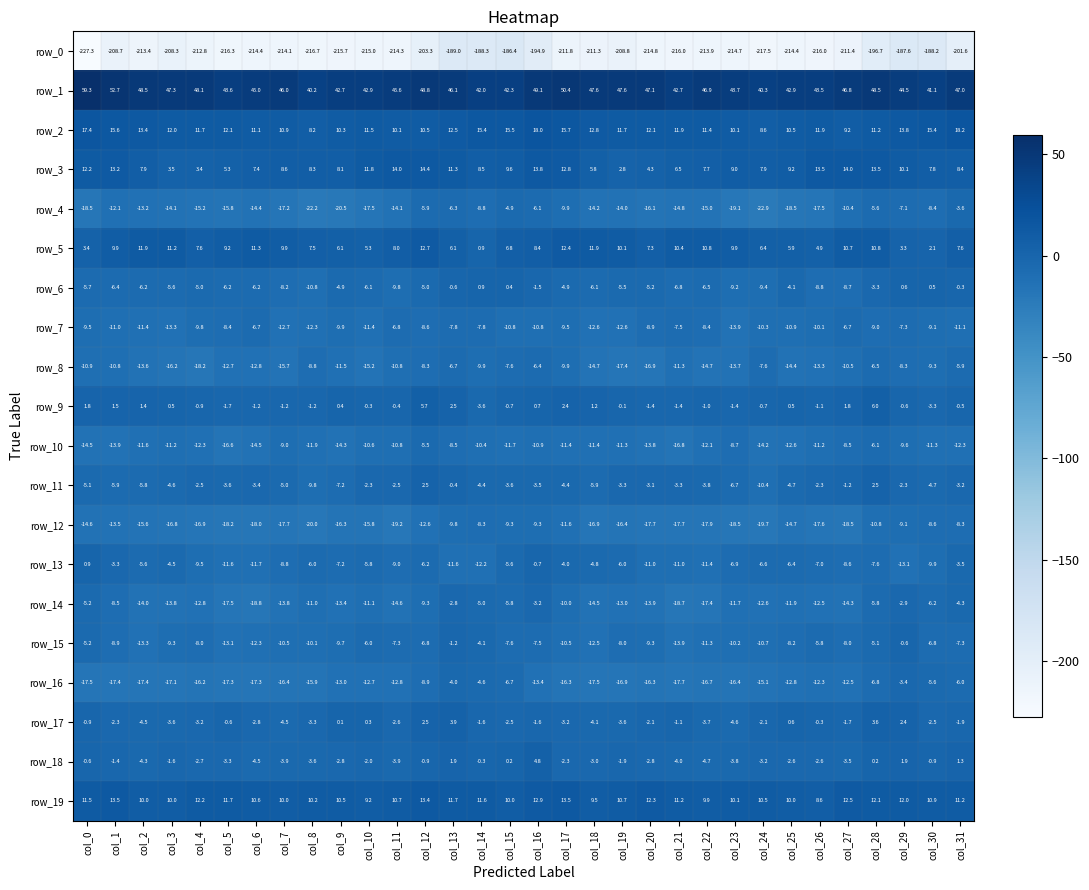

Reading left to right, extract all data points from this chart.

row_0: col_0=-227.3	col_1=-208.7	col_2=-213.4	col_3=-208.3	col_4=-212.8	col_5=-216.3	col_6=-214.4	col_7=-214.1	col_8=-216.7	col_9=-215.7	col_10=-215.0	col_11=-214.3	col_12=-203.3	col_13=-189.0	col_14=-188.3	col_15=-186.4	col_16=-194.9	col_17=-211.8	col_18=-211.3	col_19=-208.8	col_20=-214.8	col_21=-216.0	col_22=-213.9	col_23=-214.7	col_24=-217.5	col_25=-214.4	col_26=-216.0	col_27=-211.4	col_28=-196.7	col_29=-187.6	col_30=-188.2	col_31=-201.6
row_1: col_0=59.3	col_1=52.7	col_2=48.5	col_3=47.3	col_4=48.1	col_5=43.6	col_6=45.0	col_7=46.0	col_8=40.2	col_9=42.7	col_10=42.9	col_11=45.6	col_12=48.8	col_13=46.1	col_14=42.0	col_15=42.3	col_16=49.1	col_17=50.4	col_18=47.6	col_19=47.6	col_20=47.1	col_21=42.7	col_22=46.9	col_23=43.7	col_24=40.3	col_25=42.9	col_26=43.5	col_27=46.8	col_28=48.5	col_29=44.5	col_30=41.1	col_31=47.0
row_2: col_0=17.4	col_1=15.6	col_2=13.4	col_3=12.0	col_4=11.7	col_5=12.1	col_6=11.1	col_7=10.9	col_8=8.2	col_9=10.3	col_10=11.5	col_11=10.1	col_12=10.5	col_13=12.5	col_14=15.4	col_15=15.5	col_16=18.0	col_17=15.7	col_18=12.8	col_19=11.7	col_20=12.1	col_21=11.9	col_22=11.4	col_23=10.1	col_24=8.6	col_25=10.5	col_26=11.9	col_27=9.2	col_28=11.2	col_29=13.8	col_30=15.4	col_31=18.2
row_3: col_0=12.2	col_1=13.2	col_2=7.9	col_3=3.5	col_4=3.4	col_5=5.3	col_6=7.4	col_7=8.6	col_8=8.3	col_9=8.1	col_10=11.8	col_11=14.0	col_12=14.4	col_13=11.3	col_14=8.5	col_15=9.6	col_16=13.8	col_17=12.8	col_18=5.8	col_19=2.8	col_20=4.3	col_21=6.5	col_22=7.7	col_23=9.0	col_24=7.9	col_25=9.2	col_26=13.5	col_27=14.0	col_28=13.5	col_29=10.1	col_30=7.8	col_31=8.4
row_4: col_0=-18.5	col_1=-12.1	col_2=-13.2	col_3=-14.1	col_4=-15.2	col_5=-15.8	col_6=-14.4	col_7=-17.2	col_8=-22.2	col_9=-20.5	col_10=-17.5	col_11=-14.1	col_12=-5.9	col_13=-6.3	col_14=-8.8	col_15=-4.9	col_16=-6.1	col_17=-9.9	col_18=-14.2	col_19=-14.0	col_20=-16.1	col_21=-14.8	col_22=-15.0	col_23=-19.1	col_24=-22.9	col_25=-18.5	col_26=-17.5	col_27=-10.4	col_28=-5.6	col_29=-7.1	col_30=-8.4	col_31=-3.6
row_5: col_0=3.4	col_1=9.9	col_2=11.9	col_3=11.2	col_4=7.6	col_5=9.2	col_6=11.3	col_7=9.9	col_8=7.5	col_9=6.1	col_10=5.3	col_11=8.0	col_12=12.7	col_13=6.1	col_14=0.9	col_15=6.8	col_16=8.4	col_17=12.4	col_18=11.9	col_19=10.1	col_20=7.3	col_21=10.4	col_22=10.8	col_23=9.9	col_24=6.4	col_25=5.9	col_26=4.9	col_27=10.7	col_28=10.8	col_29=3.3	col_30=2.1	col_31=7.6
row_6: col_0=-5.7	col_1=-6.4	col_2=-6.2	col_3=-5.6	col_4=-5.0	col_5=-6.2	col_6=-6.2	col_7=-8.2	col_8=-10.8	col_9=-4.9	col_10=-6.1	col_11=-9.8	col_12=-5.0	col_13=-0.6	col_14=0.9	col_15=0.4	col_16=-1.5	col_17=-4.9	col_18=-6.1	col_19=-5.5	col_20=-5.2	col_21=-6.8	col_22=-6.5	col_23=-9.2	col_24=-9.4	col_25=-4.1	col_26=-8.8	col_27=-8.7	col_28=-3.3	col_29=0.6	col_30=0.5	col_31=-0.3
row_7: col_0=-9.5	col_1=-11.0	col_2=-11.4	col_3=-13.3	col_4=-9.8	col_5=-8.4	col_6=-6.7	col_7=-12.7	col_8=-12.3	col_9=-9.9	col_10=-11.4	col_11=-6.8	col_12=-8.6	col_13=-7.8	col_14=-7.8	col_15=-10.8	col_16=-10.8	col_17=-9.5	col_18=-12.6	col_19=-12.6	col_20=-8.9	col_21=-7.5	col_22=-8.4	col_23=-13.9	col_24=-10.3	col_25=-10.9	col_26=-10.1	col_27=-6.7	col_28=-9.0	col_29=-7.3	col_30=-9.1	col_31=-11.1
row_8: col_0=-10.9	col_1=-10.8	col_2=-13.6	col_3=-16.2	col_4=-18.2	col_5=-12.7	col_6=-12.8	col_7=-15.7	col_8=-8.8	col_9=-11.5	col_10=-15.2	col_11=-10.8	col_12=-8.3	col_13=-6.7	col_14=-9.9	col_15=-7.6	col_16=-6.4	col_17=-9.9	col_18=-14.7	col_19=-17.4	col_20=-16.9	col_21=-11.3	col_22=-14.7	col_23=-13.7	col_24=-7.6	col_25=-14.4	col_26=-13.3	col_27=-10.5	col_28=-6.5	col_29=-8.3	col_30=-9.3	col_31=-5.9
row_9: col_0=1.8	col_1=1.5	col_2=1.4	col_3=0.5	col_4=-0.9	col_5=-1.7	col_6=-1.2	col_7=-1.2	col_8=-1.2	col_9=0.4	col_10=-0.3	col_11=-0.4	col_12=5.7	col_13=2.5	col_14=-3.6	col_15=-0.7	col_16=0.7	col_17=2.4	col_18=1.2	col_19=-0.1	col_20=-1.4	col_21=-1.4	col_22=-1.0	col_23=-1.4	col_24=-0.7	col_25=0.5	col_26=-1.1	col_27=1.8	col_28=6.0	col_29=-0.6	col_30=-3.3	col_31=-0.5
row_10: col_0=-14.5	col_1=-13.9	col_2=-11.6	col_3=-11.2	col_4=-12.3	col_5=-16.6	col_6=-14.5	col_7=-9.0	col_8=-11.9	col_9=-14.3	col_10=-10.6	col_11=-10.8	col_12=-5.5	col_13=-8.5	col_14=-10.4	col_15=-11.7	col_16=-10.9	col_17=-11.4	col_18=-11.4	col_19=-11.3	col_20=-13.8	col_21=-16.8	col_22=-12.1	col_23=-8.7	col_24=-14.2	col_25=-12.6	col_26=-11.2	col_27=-8.5	col_28=-6.1	col_29=-9.6	col_30=-11.3	col_31=-12.3
row_11: col_0=-5.1	col_1=-5.9	col_2=-5.8	col_3=-4.6	col_4=-2.5	col_5=-3.6	col_6=-3.4	col_7=-5.0	col_8=-9.8	col_9=-7.2	col_10=-2.3	col_11=-2.5	col_12=2.5	col_13=-0.4	col_14=-4.4	col_15=-3.6	col_16=-3.5	col_17=-4.4	col_18=-5.9	col_19=-3.3	col_20=-3.1	col_21=-3.3	col_22=-3.8	col_23=-6.7	col_24=-10.4	col_25=-4.7	col_26=-2.3	col_27=-1.2	col_28=2.5	col_29=-2.3	col_30=-4.7	col_31=-3.2
row_12: col_0=-14.6	col_1=-13.5	col_2=-15.6	col_3=-16.8	col_4=-16.9	col_5=-18.2	col_6=-18.0	col_7=-17.7	col_8=-20.0	col_9=-16.3	col_10=-15.8	col_11=-19.2	col_12=-12.6	col_13=-9.8	col_14=-8.3	col_15=-9.3	col_16=-9.3	col_17=-11.6	col_18=-16.9	col_19=-16.4	col_20=-17.7	col_21=-17.7	col_22=-17.9	col_23=-18.5	col_24=-19.7	col_25=-14.7	col_26=-17.6	col_27=-18.5	col_28=-10.8	col_29=-9.1	col_30=-8.6	col_31=-8.3
row_13: col_0=0.9	col_1=-3.3	col_2=-5.6	col_3=-4.5	col_4=-9.5	col_5=-11.6	col_6=-11.7	col_7=-8.8	col_8=-6.0	col_9=-7.2	col_10=-5.8	col_11=-9.0	col_12=-6.2	col_13=-11.6	col_14=-12.2	col_15=-5.6	col_16=-0.7	col_17=-4.0	col_18=-4.8	col_19=-6.0	col_20=-11.0	col_21=-11.0	col_22=-11.4	col_23=-6.9	col_24=-6.6	col_25=-6.4	col_26=-7.0	col_27=-8.6	col_28=-7.6	col_29=-13.1	col_30=-9.9	col_31=-3.5
row_14: col_0=-5.2	col_1=-8.5	col_2=-14.0	col_3=-13.8	col_4=-12.8	col_5=-17.5	col_6=-18.8	col_7=-13.8	col_8=-11.0	col_9=-13.4	col_10=-11.1	col_11=-14.6	col_12=-9.3	col_13=-2.8	col_14=-5.0	col_15=-5.8	col_16=-3.2	col_17=-10.0	col_18=-14.5	col_19=-13.0	col_20=-13.9	col_21=-18.7	col_22=-17.4	col_23=-11.7	col_24=-12.6	col_25=-11.9	col_26=-12.5	col_27=-14.3	col_28=-5.8	col_29=-2.9	col_30=-6.2	col_31=-4.3
row_15: col_0=-5.2	col_1=-8.9	col_2=-13.3	col_3=-9.3	col_4=-8.0	col_5=-13.1	col_6=-12.3	col_7=-10.5	col_8=-10.1	col_9=-9.7	col_10=-6.0	col_11=-7.3	col_12=-6.8	col_13=-1.2	col_14=-4.1	col_15=-7.6	col_16=-7.5	col_17=-10.5	col_18=-12.5	col_19=-8.0	col_20=-9.3	col_21=-13.9	col_22=-11.3	col_23=-10.2	col_24=-10.7	col_25=-8.2	col_26=-5.8	col_27=-8.0	col_28=-5.1	col_29=-0.6	col_30=-6.8	col_31=-7.3
row_16: col_0=-17.5	col_1=-17.4	col_2=-17.4	col_3=-17.1	col_4=-16.2	col_5=-17.3	col_6=-17.3	col_7=-16.4	col_8=-15.9	col_9=-13.0	col_10=-12.7	col_11=-12.8	col_12=-8.9	col_13=-4.0	col_14=-4.6	col_15=-6.7	col_16=-13.4	col_17=-16.3	col_18=-17.5	col_19=-16.9	col_20=-16.3	col_21=-17.7	col_22=-16.7	col_23=-16.4	col_24=-15.1	col_25=-12.8	col_26=-12.3	col_27=-12.5	col_28=-6.8	col_29=-3.4	col_30=-5.6	col_31=-6.0
row_17: col_0=-0.9	col_1=-2.3	col_2=-4.5	col_3=-3.6	col_4=-3.2	col_5=-0.6	col_6=-2.8	col_7=-4.5	col_8=-3.3	col_9=0.1	col_10=0.3	col_11=-2.6	col_12=2.5	col_13=3.9	col_14=-1.6	col_15=-2.5	col_16=-1.6	col_17=-3.2	col_18=-4.1	col_19=-3.6	col_20=-2.1	col_21=-1.1	col_22=-3.7	col_23=-4.6	col_24=-2.1	col_25=0.6	col_26=-0.3	col_27=-1.7	col_28=3.6	col_29=2.4	col_30=-2.5	col_31=-1.9
row_18: col_0=-0.6	col_1=-1.4	col_2=-4.3	col_3=-1.6	col_4=-2.7	col_5=-3.3	col_6=-4.5	col_7=-3.9	col_8=-3.6	col_9=-2.8	col_10=-2.0	col_11=-3.9	col_12=-0.9	col_13=1.9	col_14=-0.3	col_15=0.2	col_16=4.8	col_17=-2.3	col_18=-3.0	col_19=-1.9	col_20=-2.8	col_21=-4.0	col_22=-4.7	col_23=-3.8	col_24=-3.2	col_25=-2.6	col_26=-2.6	col_27=-3.5	col_28=0.2	col_29=1.9	col_30=-0.9	col_31=1.3
row_19: col_0=11.5	col_1=13.5	col_2=10.0	col_3=10.0	col_4=12.2	col_5=11.7	col_6=10.6	col_7=10.0	col_8=10.2	col_9=10.5	col_10=9.2	col_11=10.7	col_12=13.4	col_13=11.7	col_14=11.6	col_15=10.0	col_16=12.9	col_17=13.5	col_18=9.5	col_19=10.7	col_20=12.3	col_21=11.2	col_22=9.9	col_23=10.1	col_24=10.5	col_25=10.0	col_26=8.6	col_27=12.5	col_28=12.1	col_29=12.0	col_30=10.9	col_31=11.2